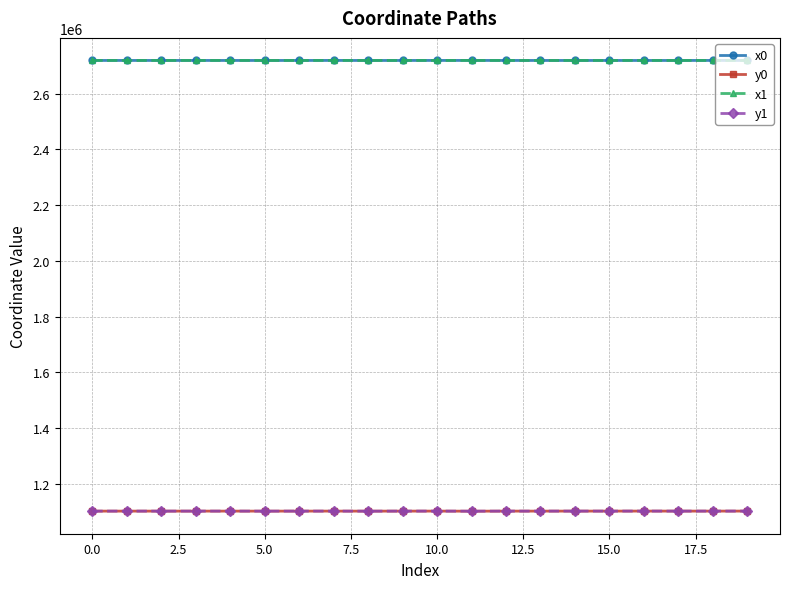

What is the value of the y0 point at the 16th from the left?

1102846.8